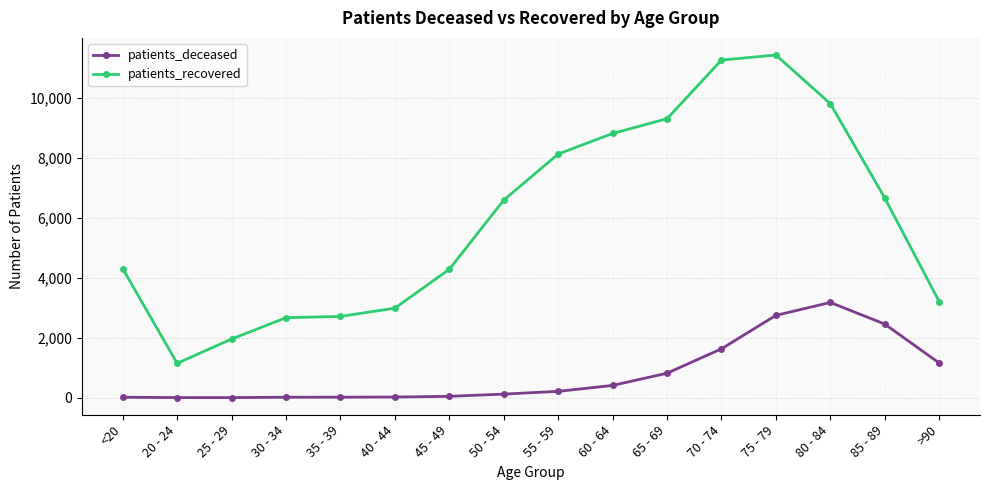

Which category has the highest value across all series?

75 - 79